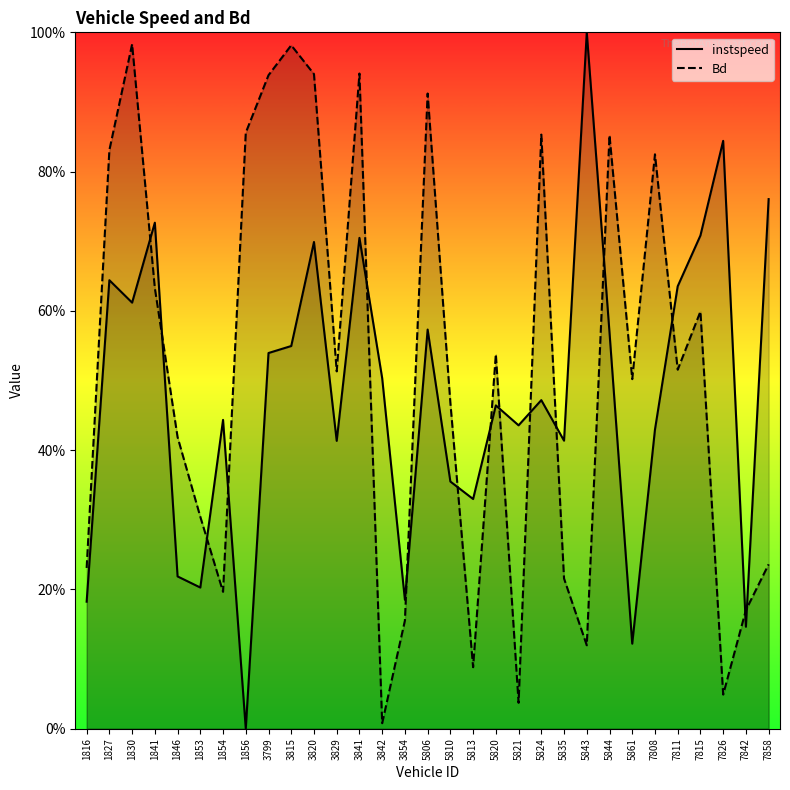

Reading right to left, list all the values displayed in this chart.

instspeed: 7858=76.1	7842=14.6	7826=84.4	7815=70.8	7811=63.5	7808=43.0	5861=12.2	5844=56.9	5843=100.0	5835=41.4	5824=47.2	5821=43.6	5820=46.4	5813=33.0	5810=35.5	5806=57.3	3854=18.5	3842=50.3	3841=70.5	3829=41.3	3820=69.9	3815=55.0	3799=54.0	1856=0.0	1854=44.3	1853=20.3	1846=21.9	1841=72.7	1830=61.2	1827=64.4	1816=18.2
Bd: 7858=23.6	7842=17.0	7826=4.9	7815=59.9	7811=51.6	7808=82.5	5861=50.2	5844=85.2	5843=12.0	5835=21.6	5824=85.3	5821=3.7	5820=53.8	5813=8.8	5810=46.8	5806=91.2	3854=15.5	3842=0.8	3841=94.1	3829=51.3	3820=94.0	3815=98.1	3799=93.8	1856=85.6	1854=19.7	1853=30.4	1846=41.9	1841=63.3	1830=98.3	1827=83.1	1816=23.1